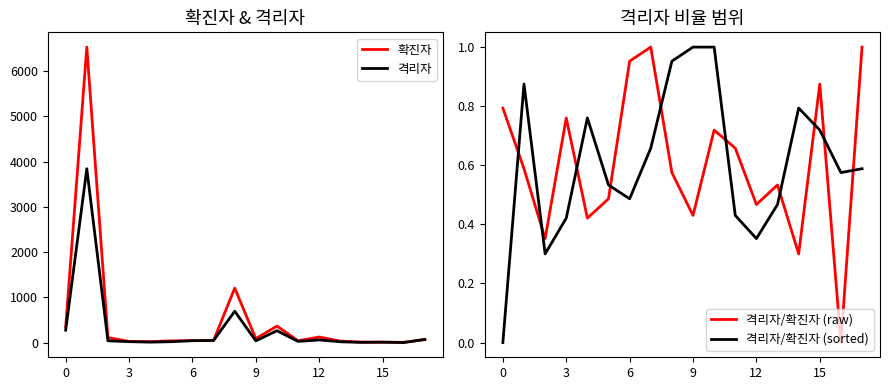

Is it true that 격리자/확진자 (sorted) equals 1.0 at 9?

True